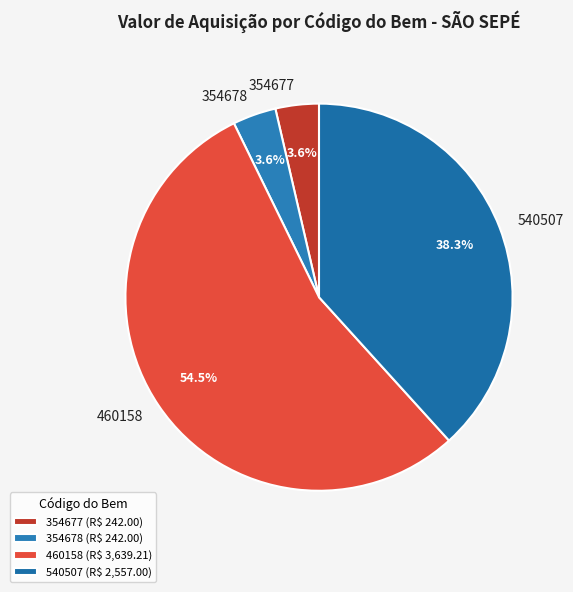

Does 354677 account for over 50% of the chart?

No